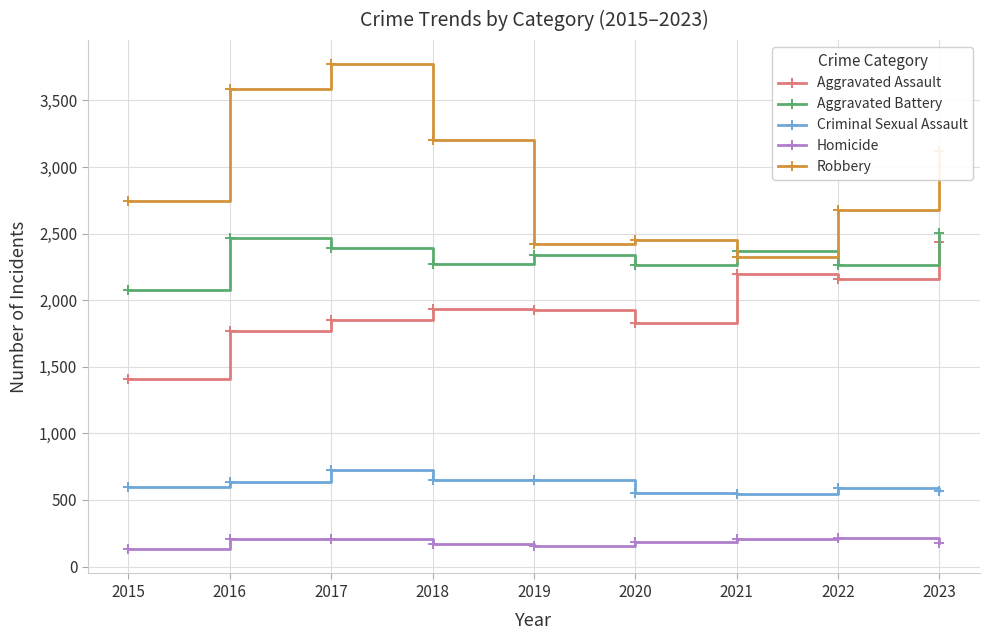

What is the greatest value displayed?

3771